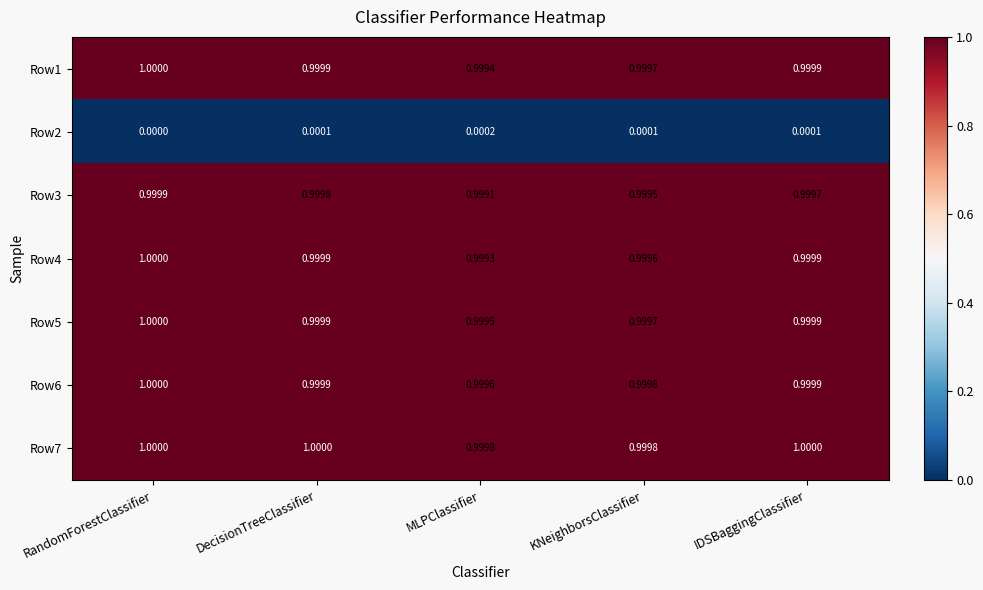

Which label corresponds to the smallest value in the chart?

RandomForestClassifier